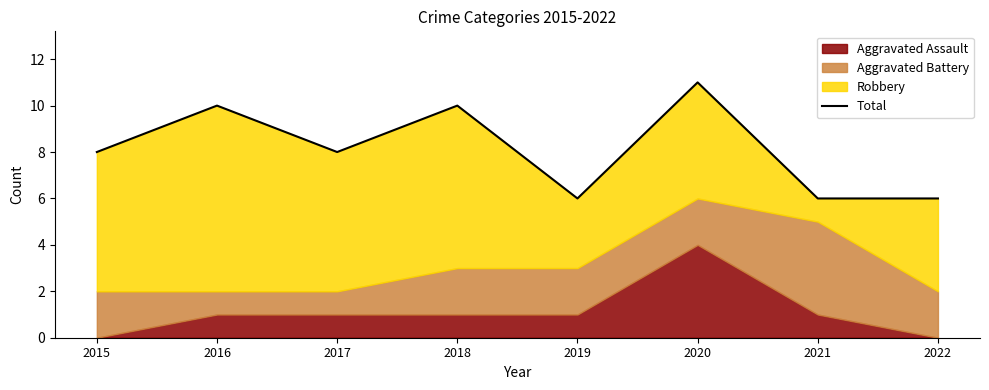

What is the value of the 8th point from the left?

6